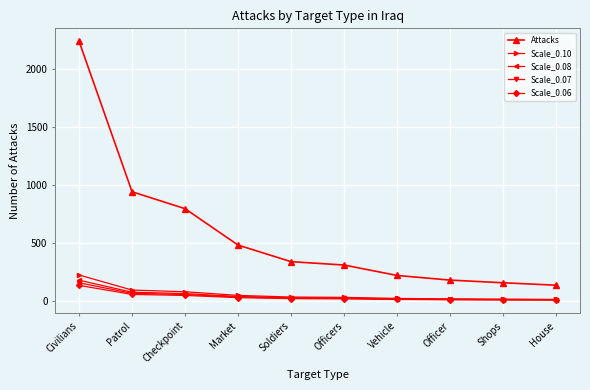

Between Checkpoint and Vehicle, which series saw the biggest shift?

Attacks